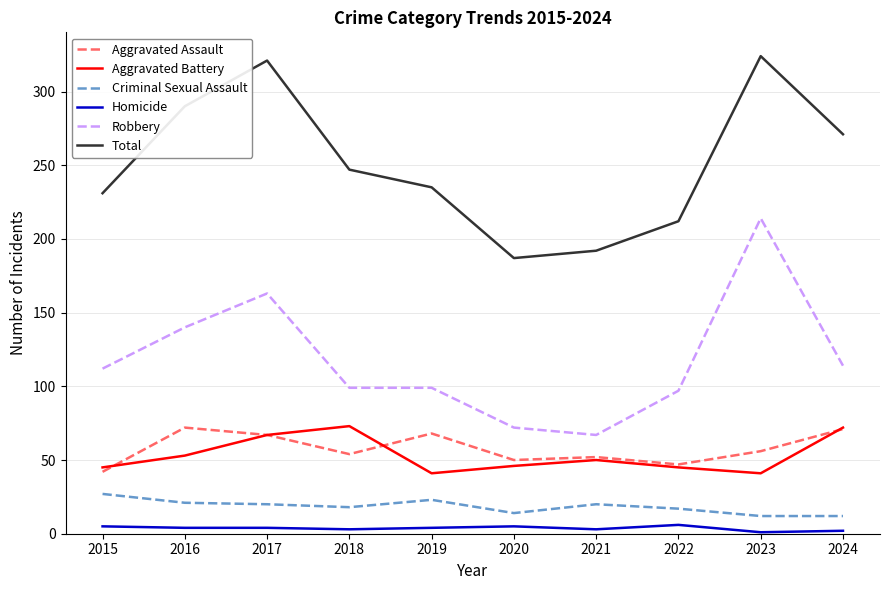

What is the difference between the highest and lowest values at 2016?

286